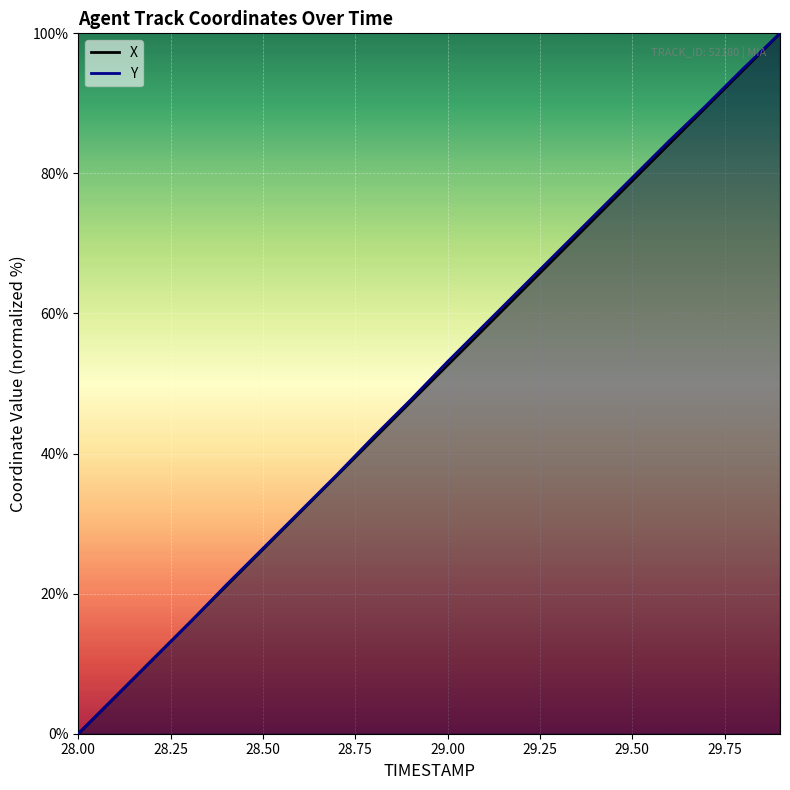

Which series has the largest range (max minus min)?

X